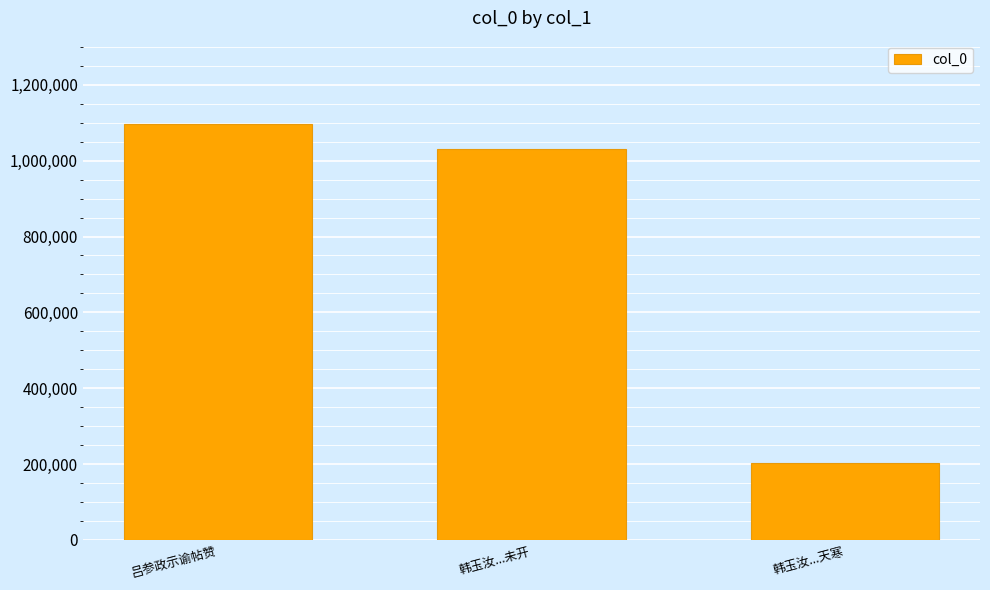

Is it true that the value at 吕参政示谕帖赞 is 1097007?

True